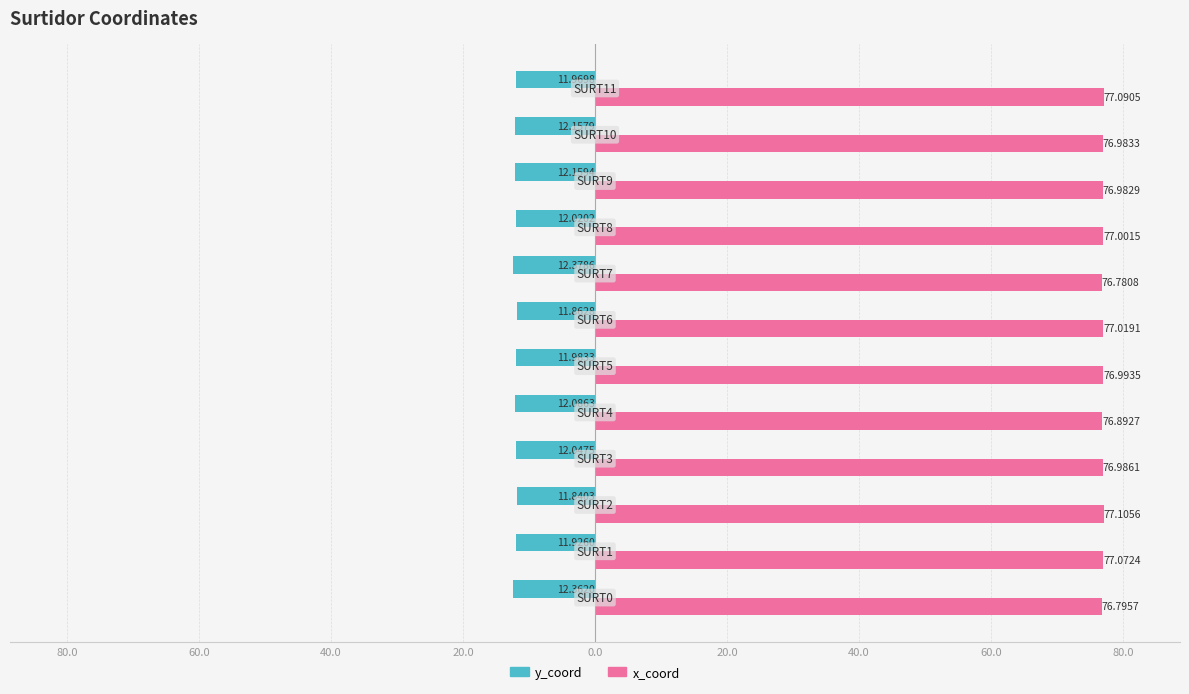

Which series has the largest total across all categories?

x_coord